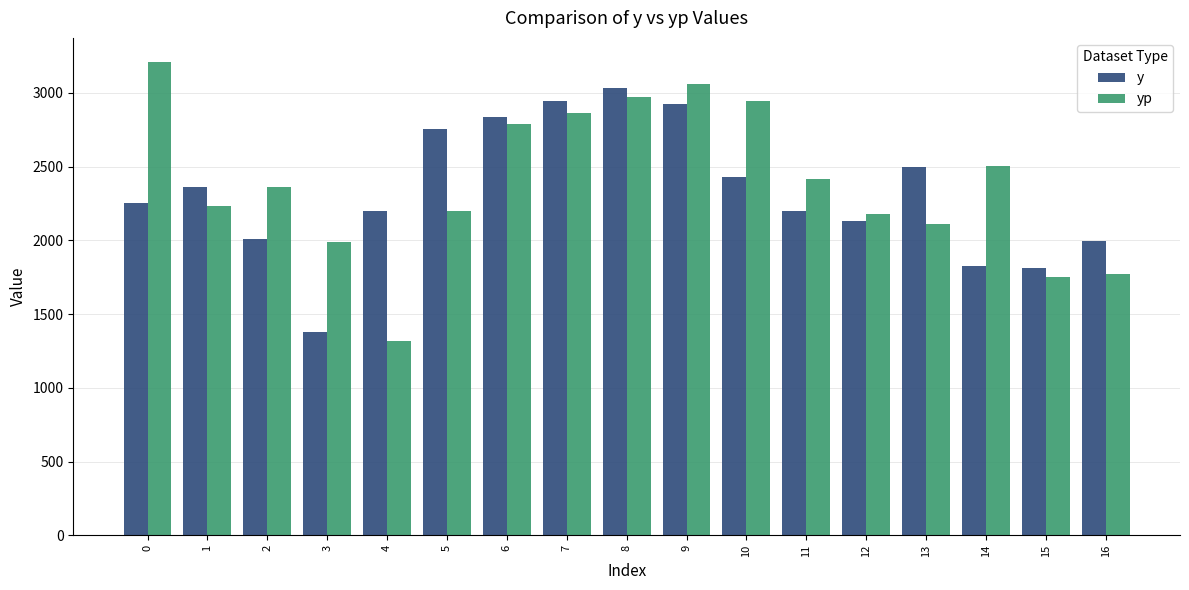

Does the chart contain any negative values?

No